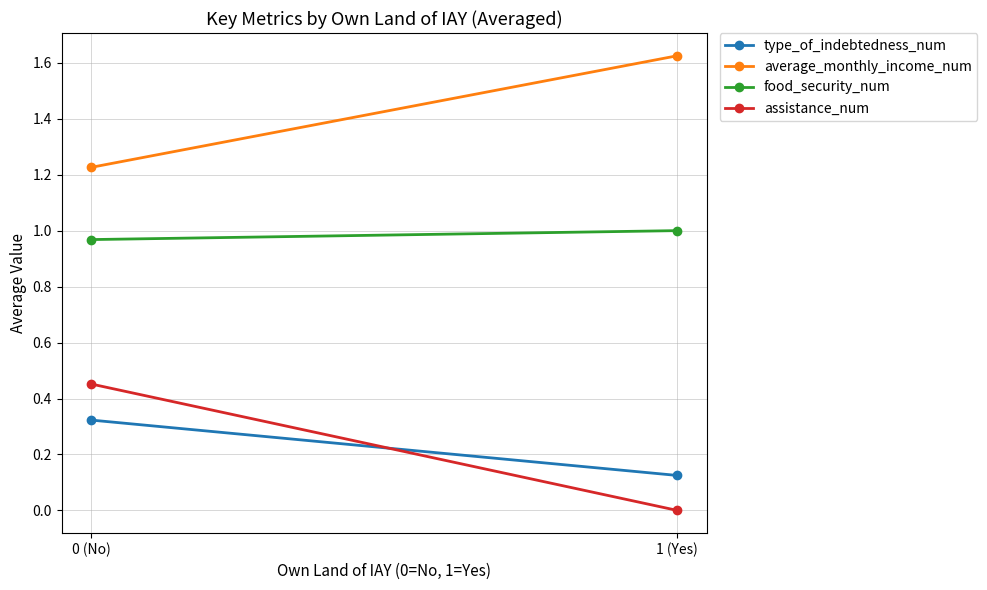

Which has a higher value, 0 (No) or 1 (Yes)?

0 (No)